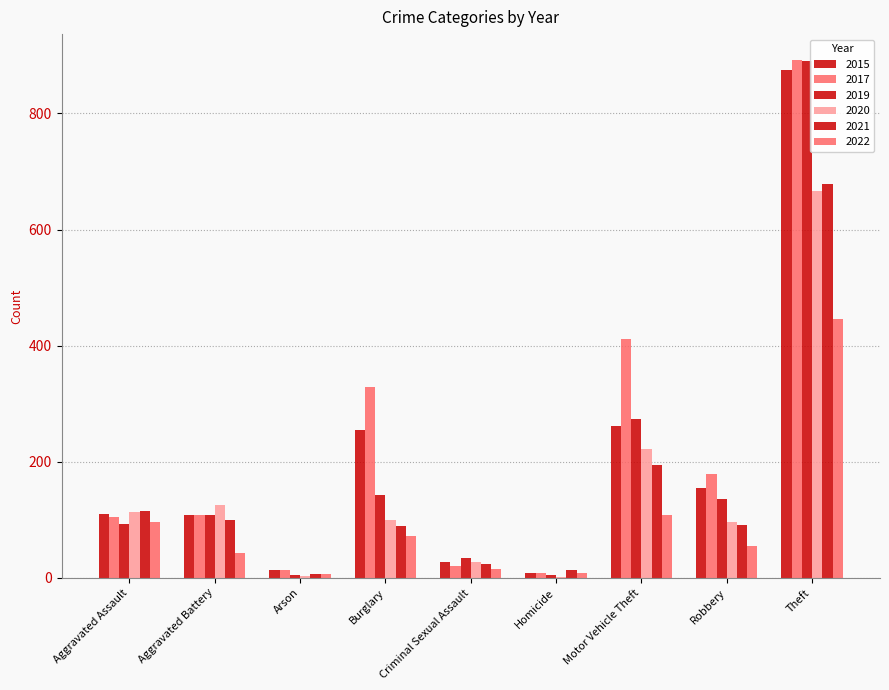

Which series has the largest range (max minus min)?

2019